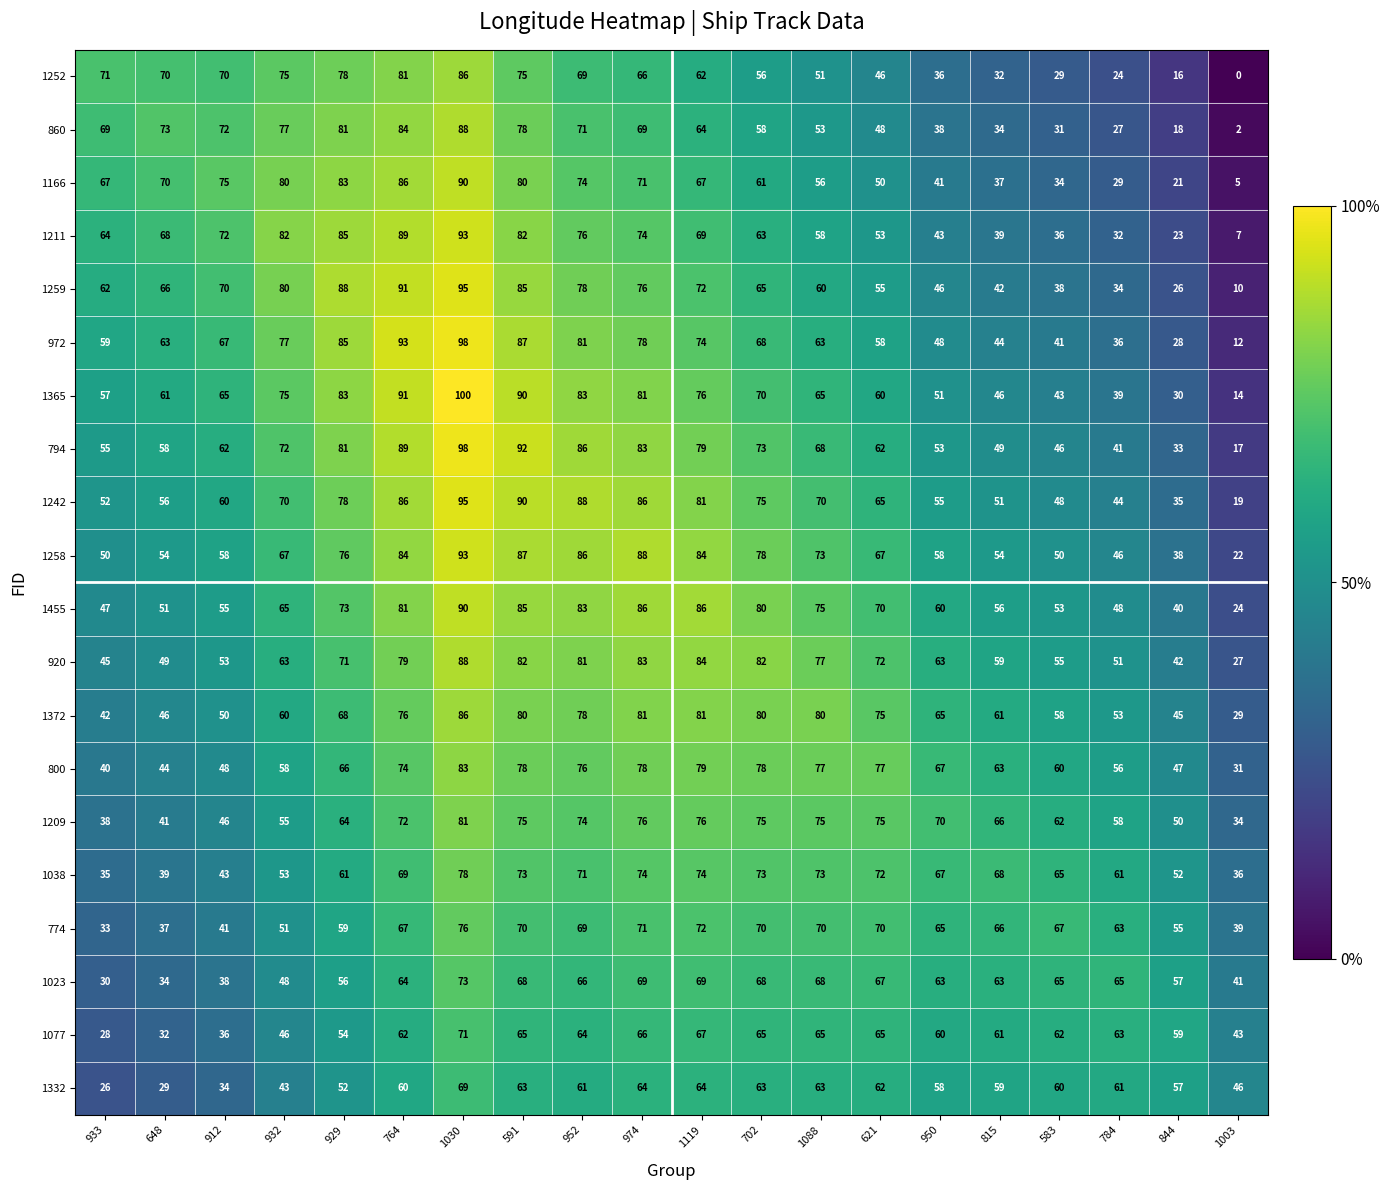

What is the difference between the 1023 values at 974 and 912?

31